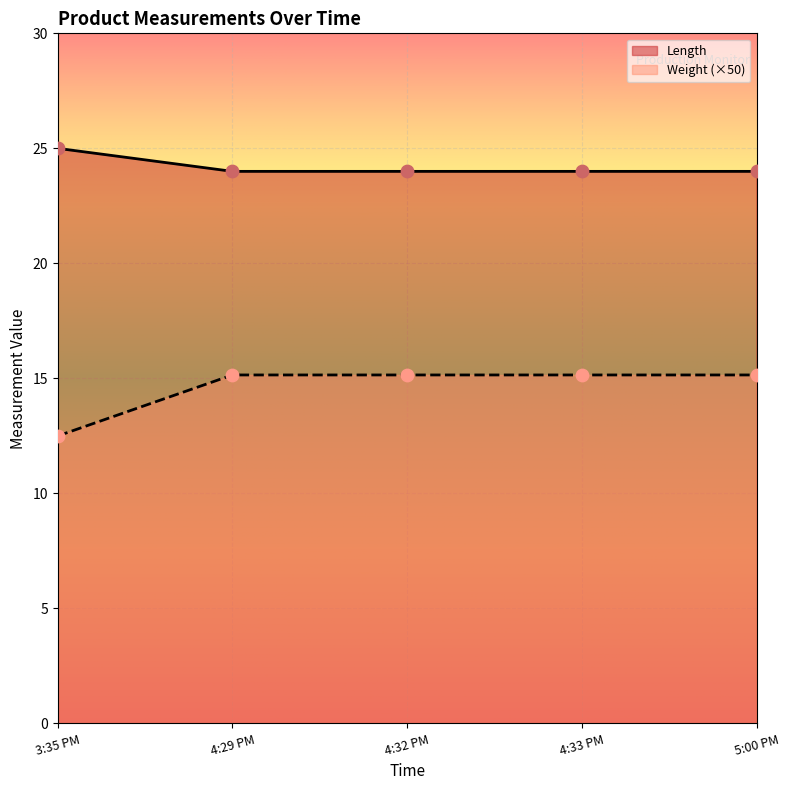

At which category is the sum across all series the highest?

4:29 PM